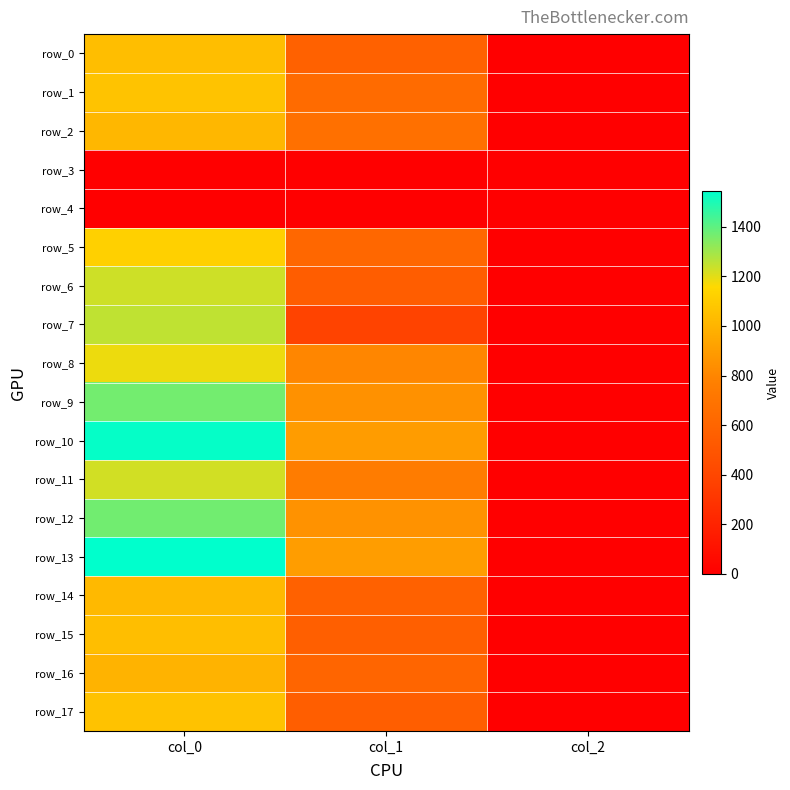

How many data points in row_0 are less than 577?

1